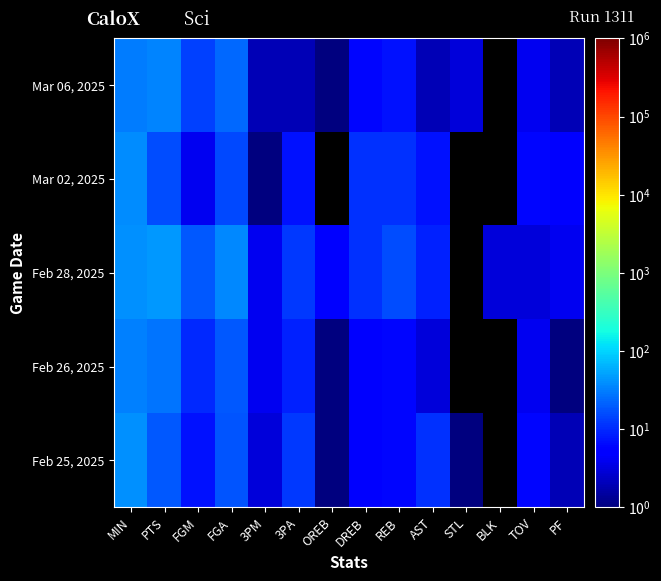

Which series has the widest spread of values?

Feb 28, 2025